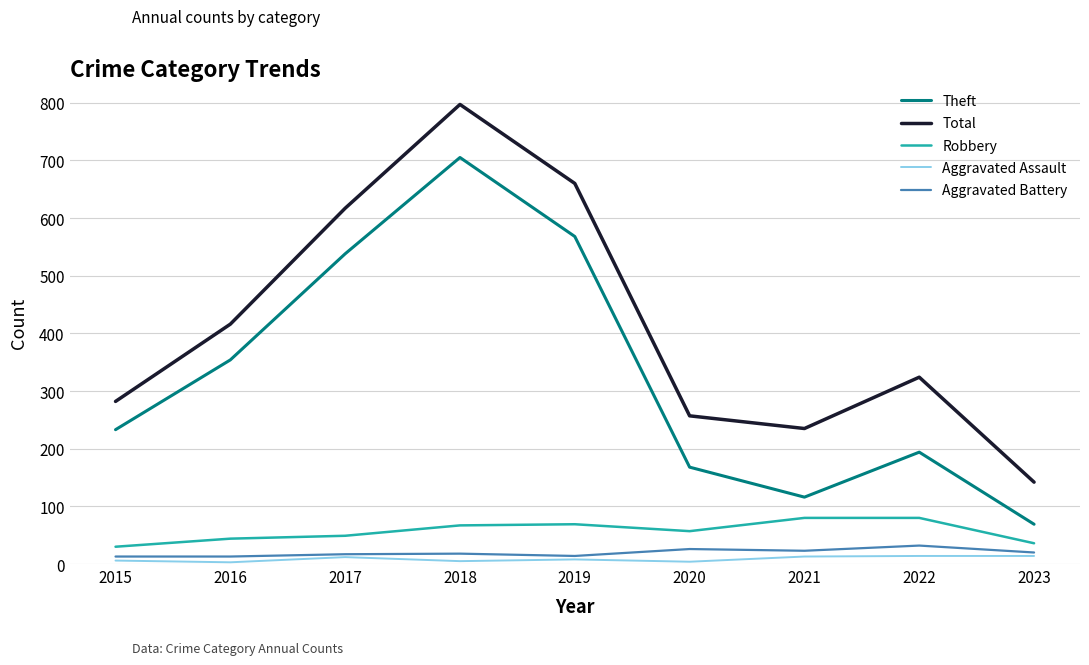

Rank the categories by Total value from lowest to highest.

2023, 2021, 2020, 2015, 2022, 2016, 2017, 2019, 2018